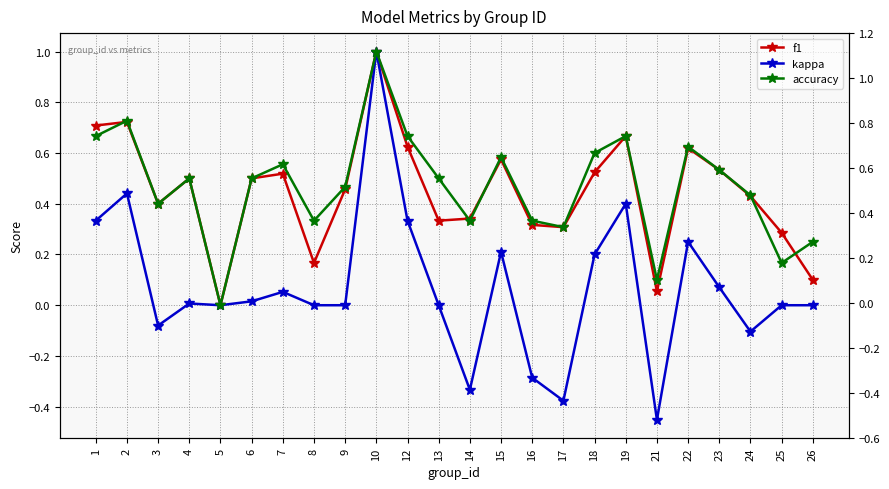

Which series changed the most between 10 and 24?

kappa